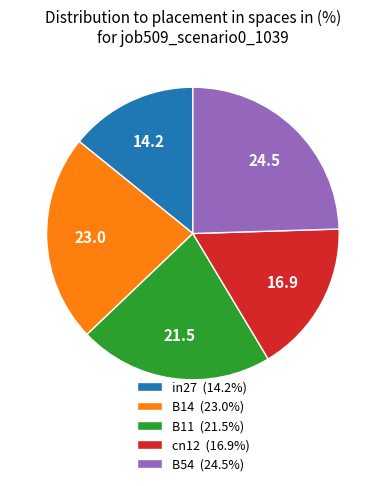

Does B54 account for over 50% of the chart?

No